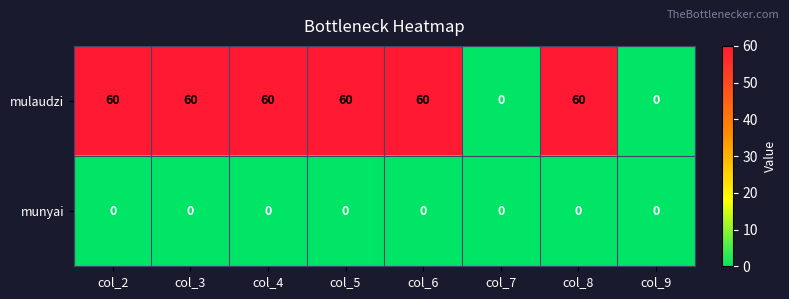

At col_2, list the series in order from smallest to largest.

munyai, mulaudzi